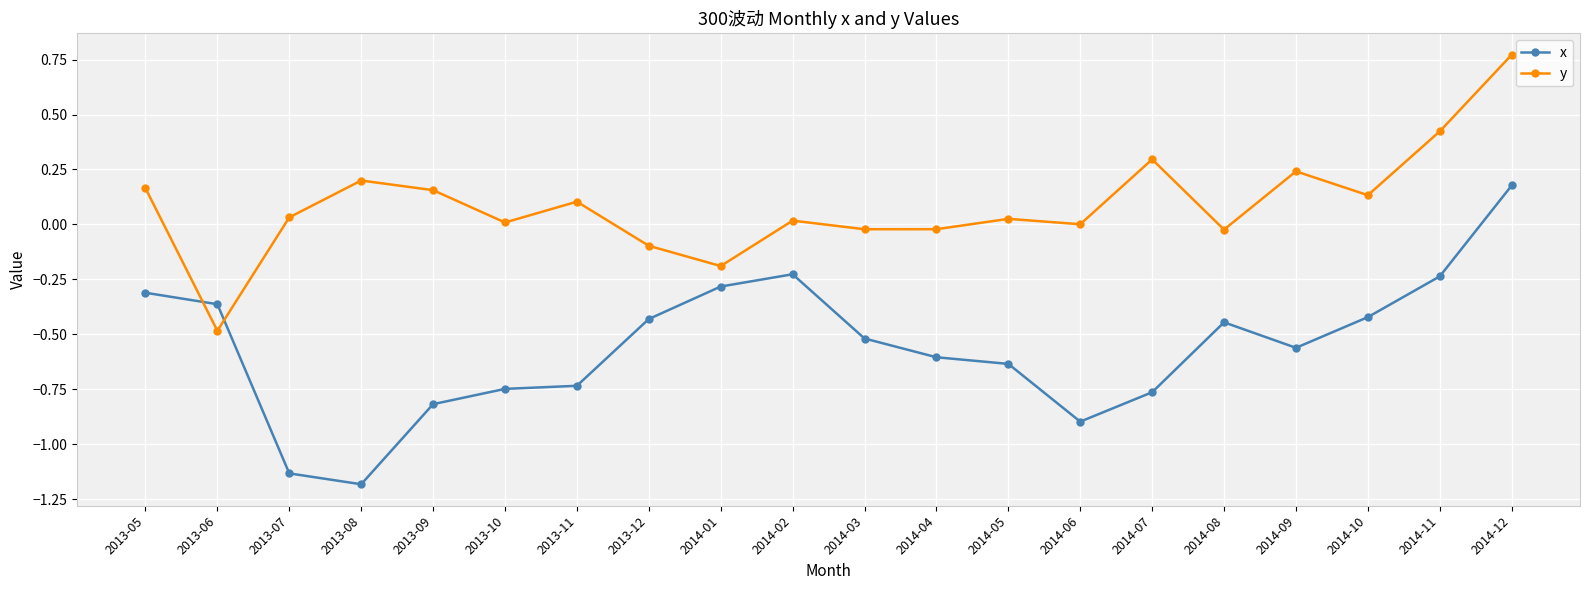

Which series has the widest spread of values?

x